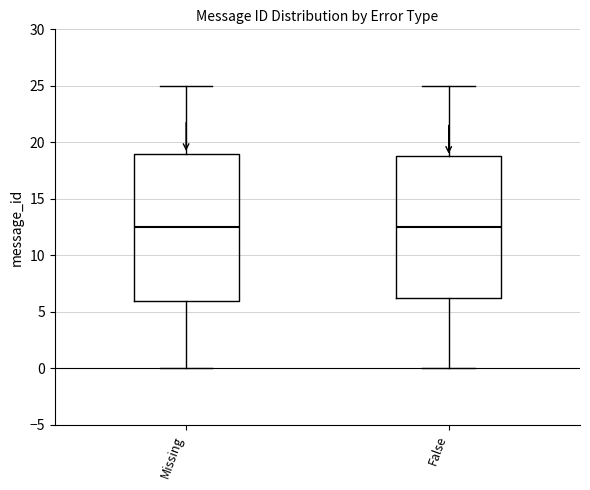

Comparing the boxes themselves (not the whiskers), which one is the tallest?

Missing